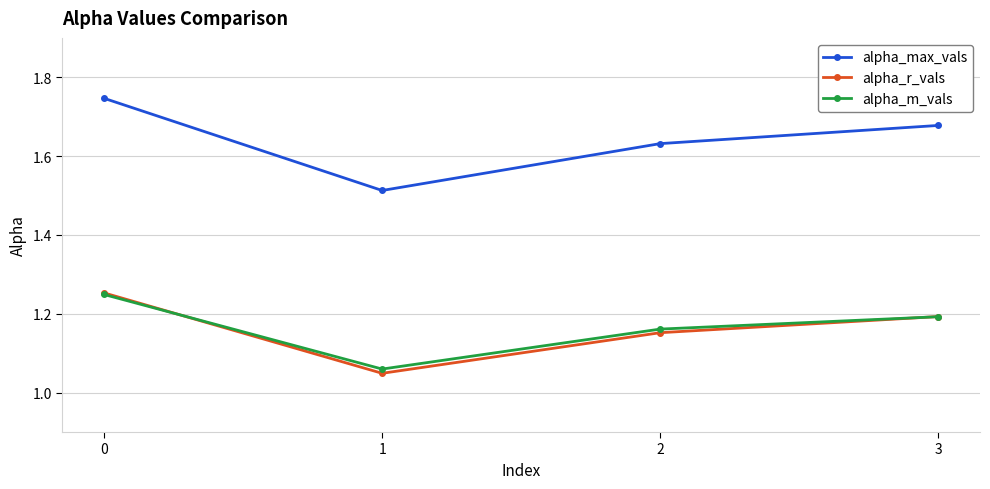

Rank the categories by alpha_m_vals value from highest to lowest.

0, 3, 2, 1